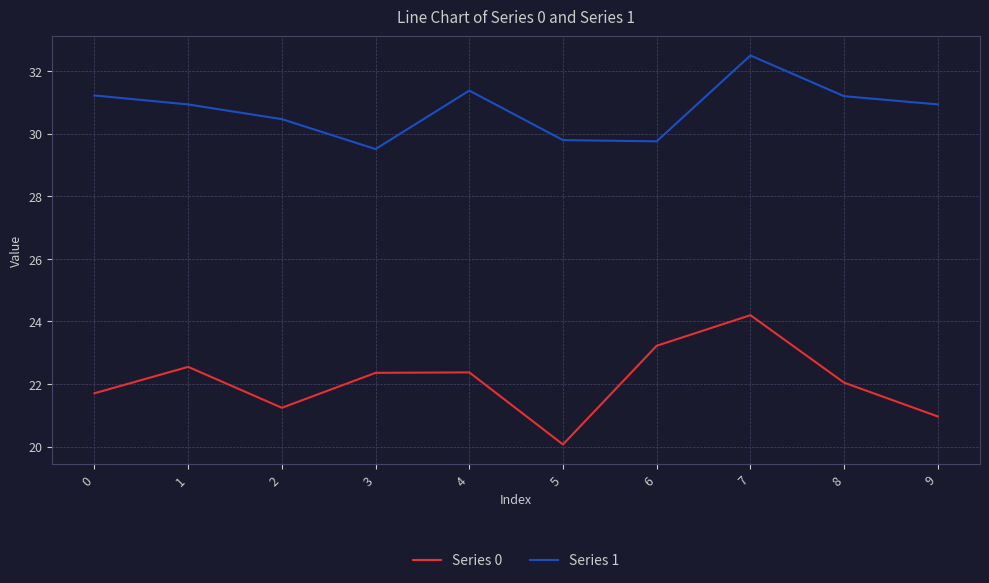

Which series has the largest total across all categories?

Series 1